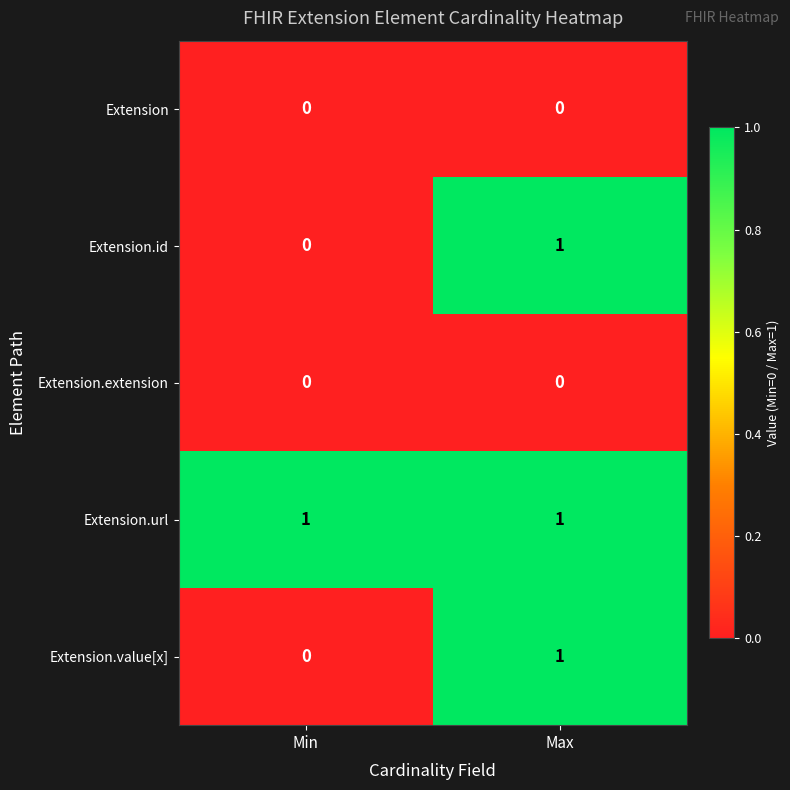

The Extension series shows 0 at Min. True or false?

True